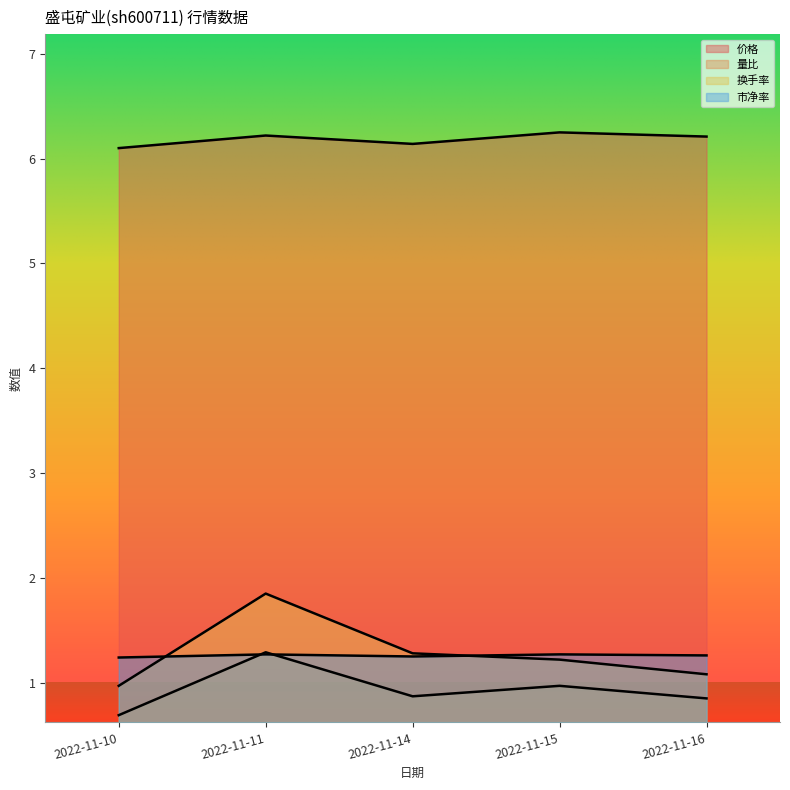

What is the average value of the 量比 series?

0.9